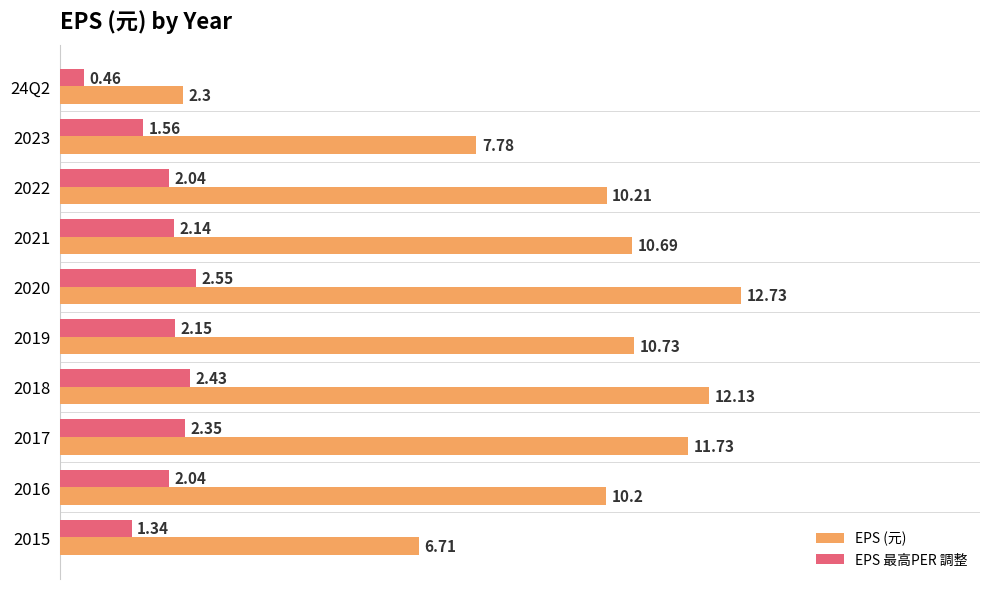

Rank the series by their average value, from highest to lowest.

EPS (元), EPS 最高PER 調整